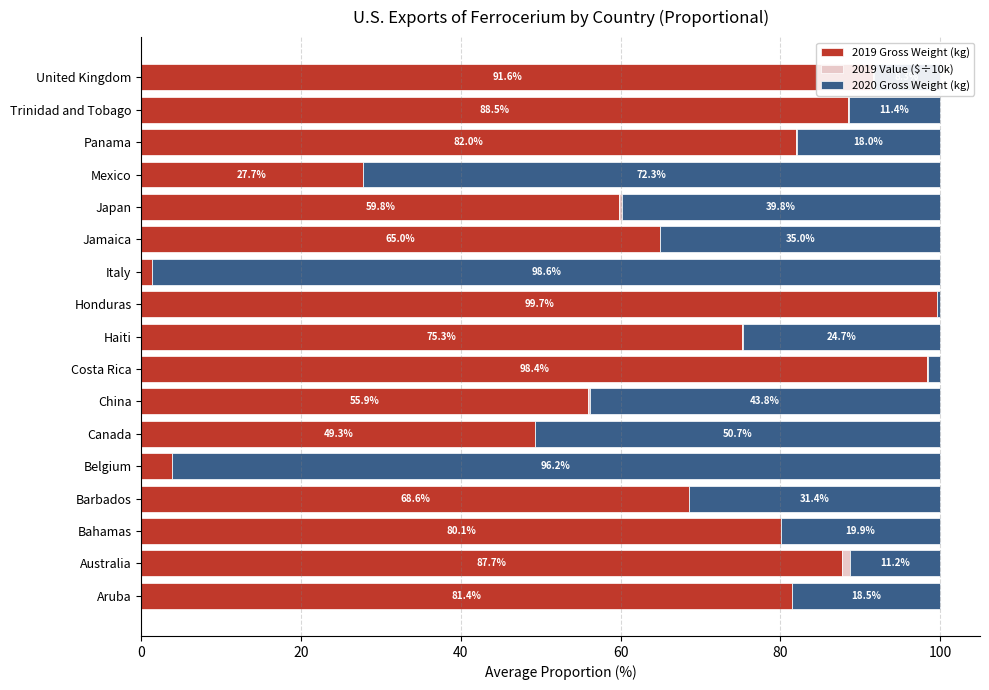

The 2019 Gross Weight (kg) series shows 154.6 at Australia. True or false?

False